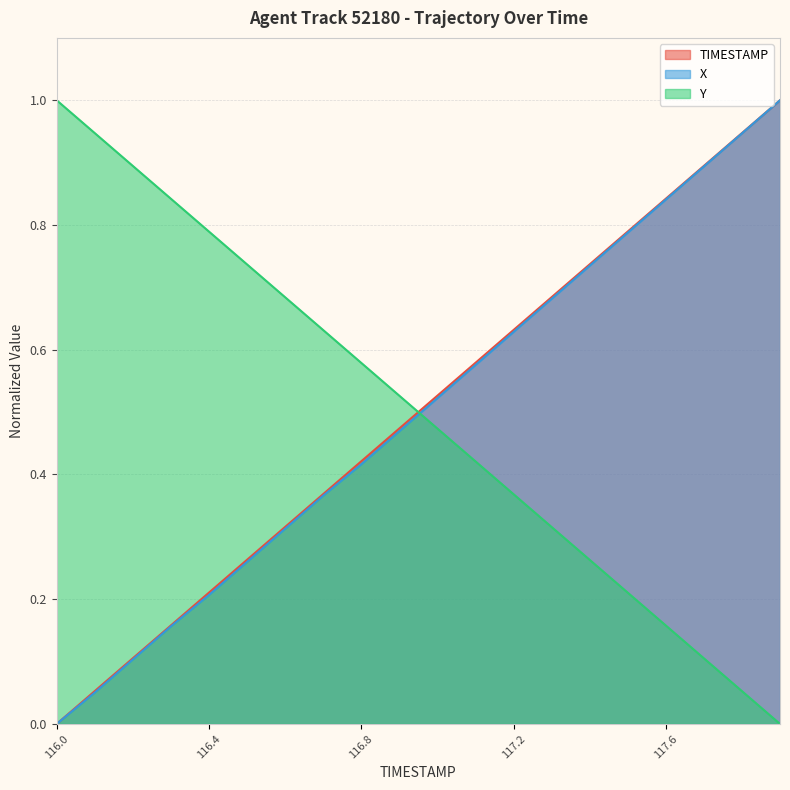

What is the approximate value of Y at 116.4?

0.8